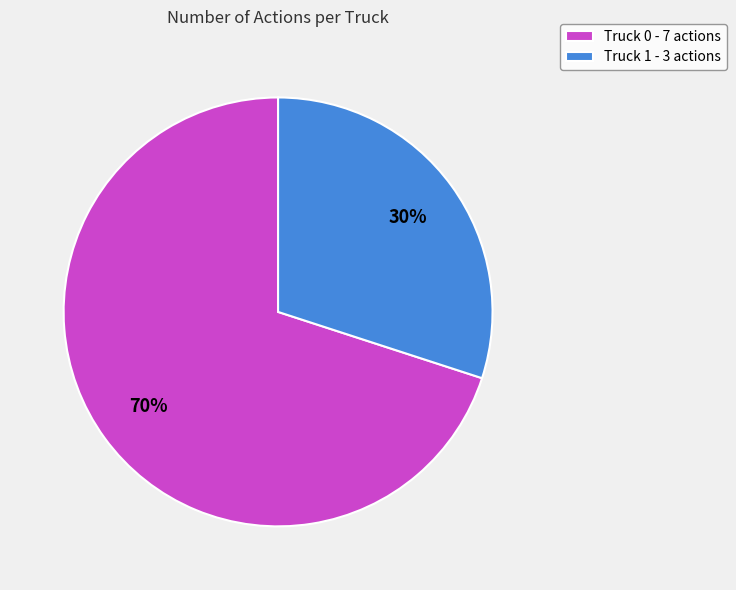

To the nearest percent, what portion does Truck 0 represent?

70%